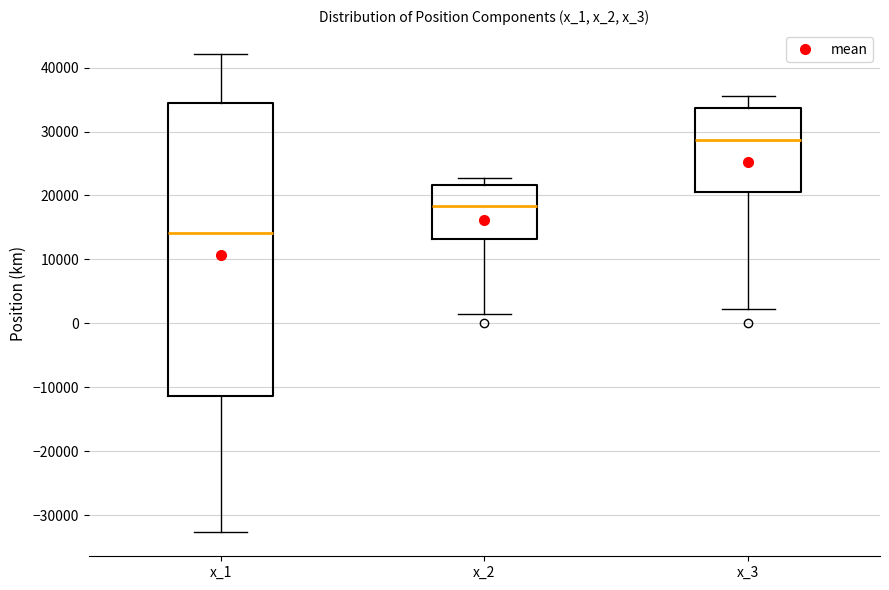

Which box is the tallest, from its lower edge to its upper edge?

x_1